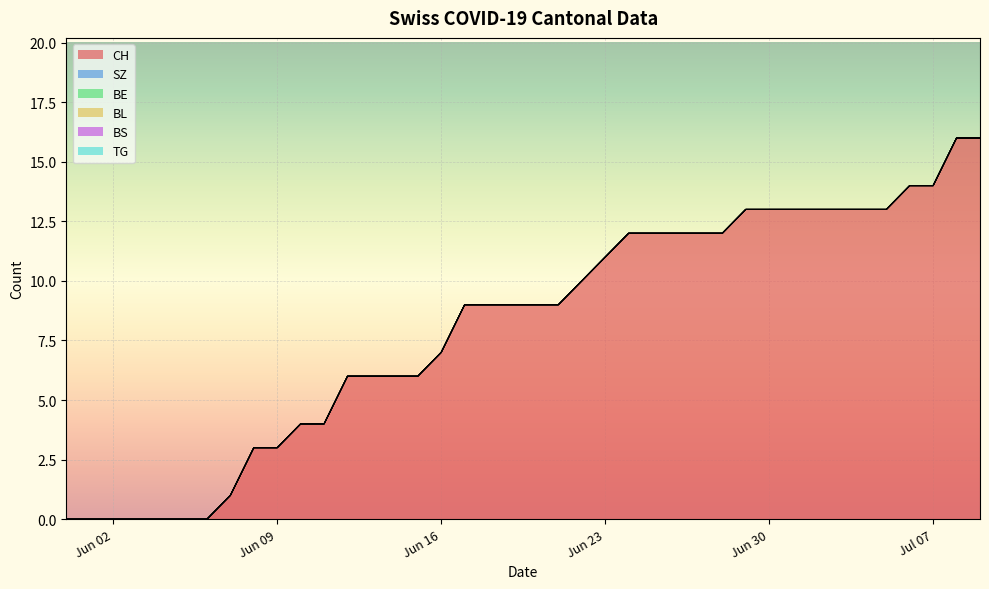

How many lines are shown in the chart?

6